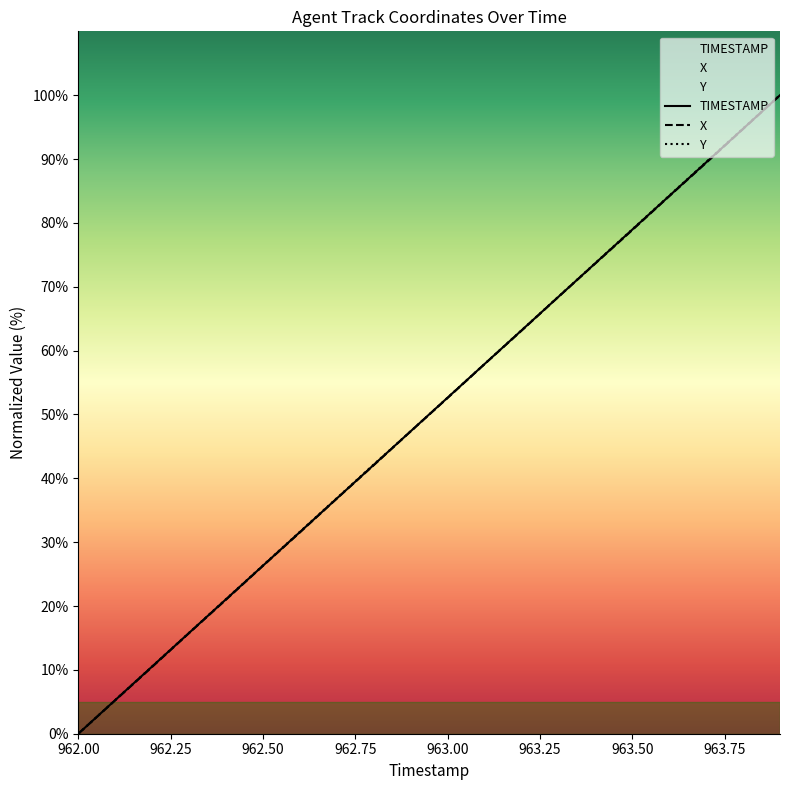

True or false: Y and X intersect in this chart.

False